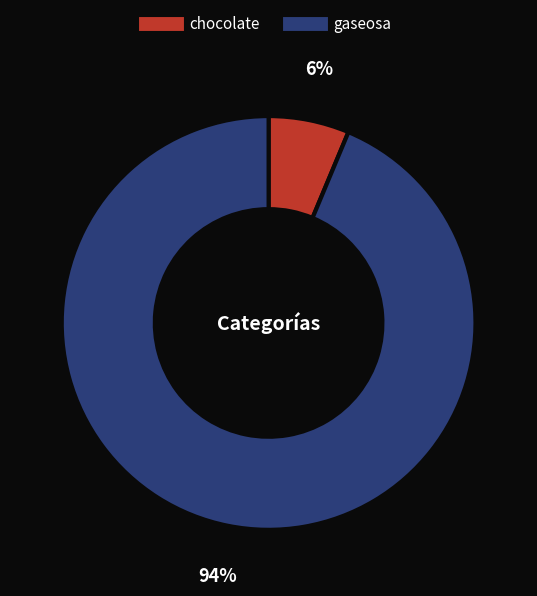

Do gaseosa and chocolate together represent more than half of the pie?

Yes